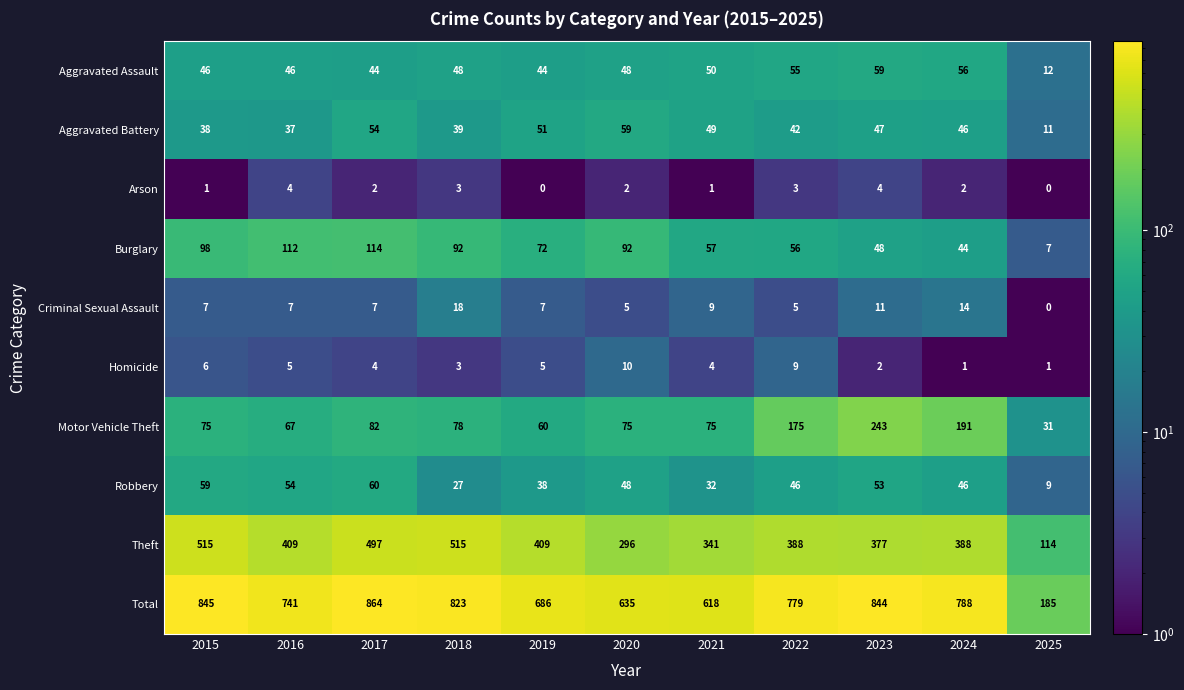

At which category is the sum across all series the highest?

2017